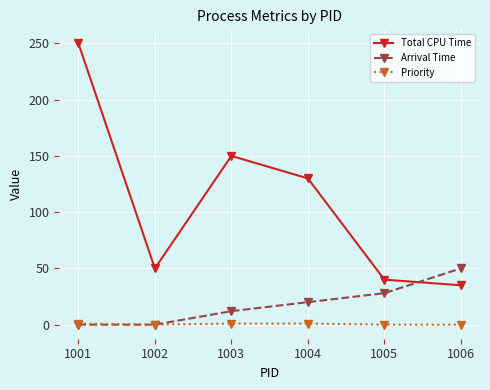

How many Arrival Time values are between 0 and 28?

5